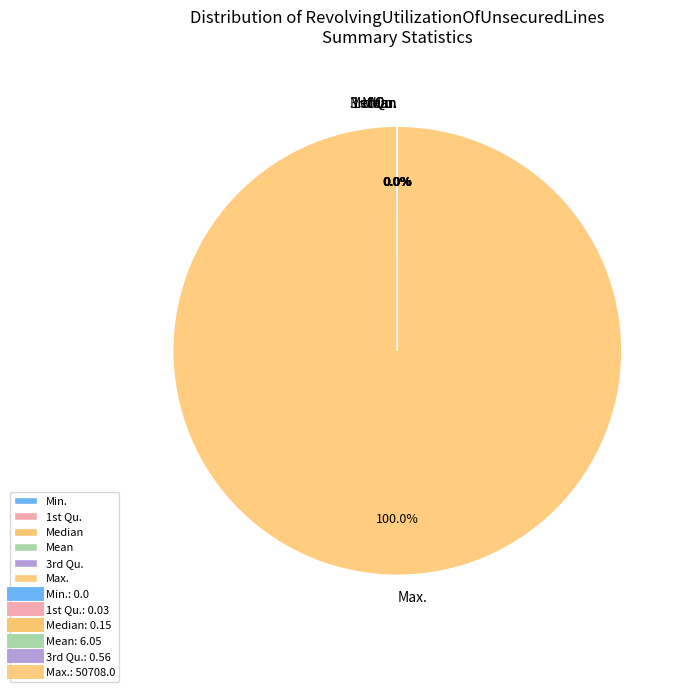

To the nearest percent, what is the difference between the largest and smallest slice percentages?

100%